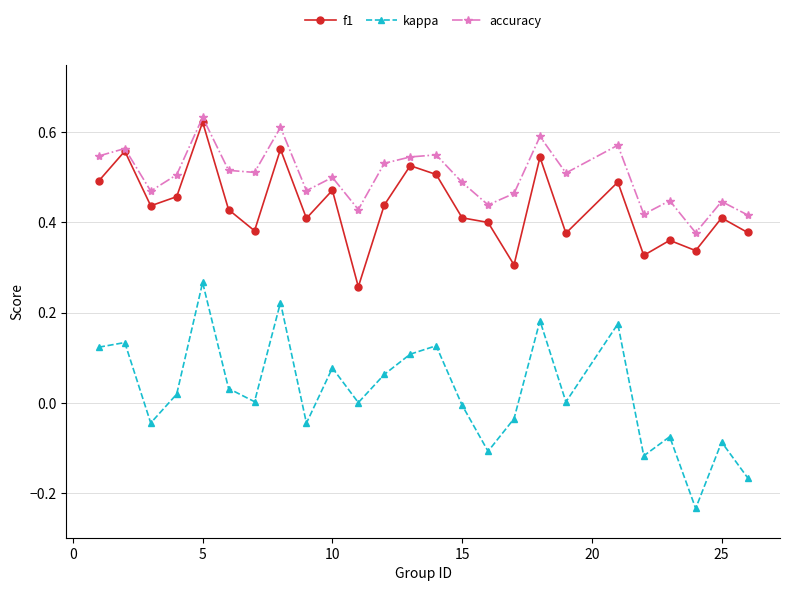

True or false: f1 and kappa cross at least once.

False